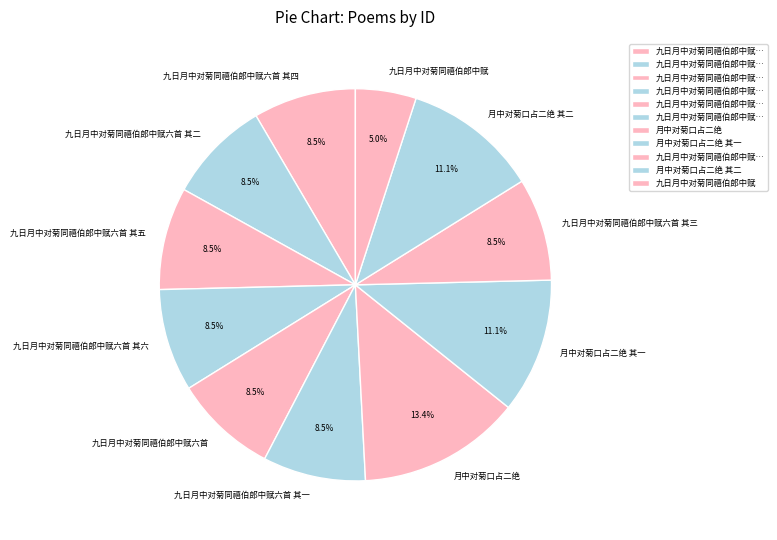

What is the smallest slice in the pie chart?

九日月中对菊同禧伯郎中赋